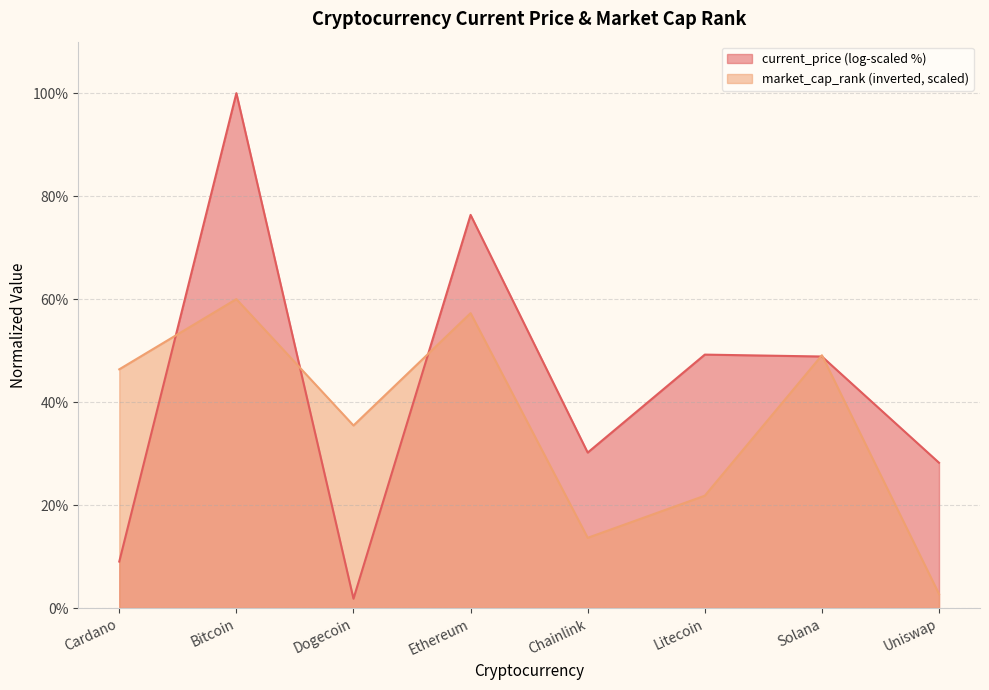

List the labels in order of value, largest first.

Bitcoin, Ethereum, Solana, Cardano, Dogecoin, Litecoin, Chainlink, Uniswap